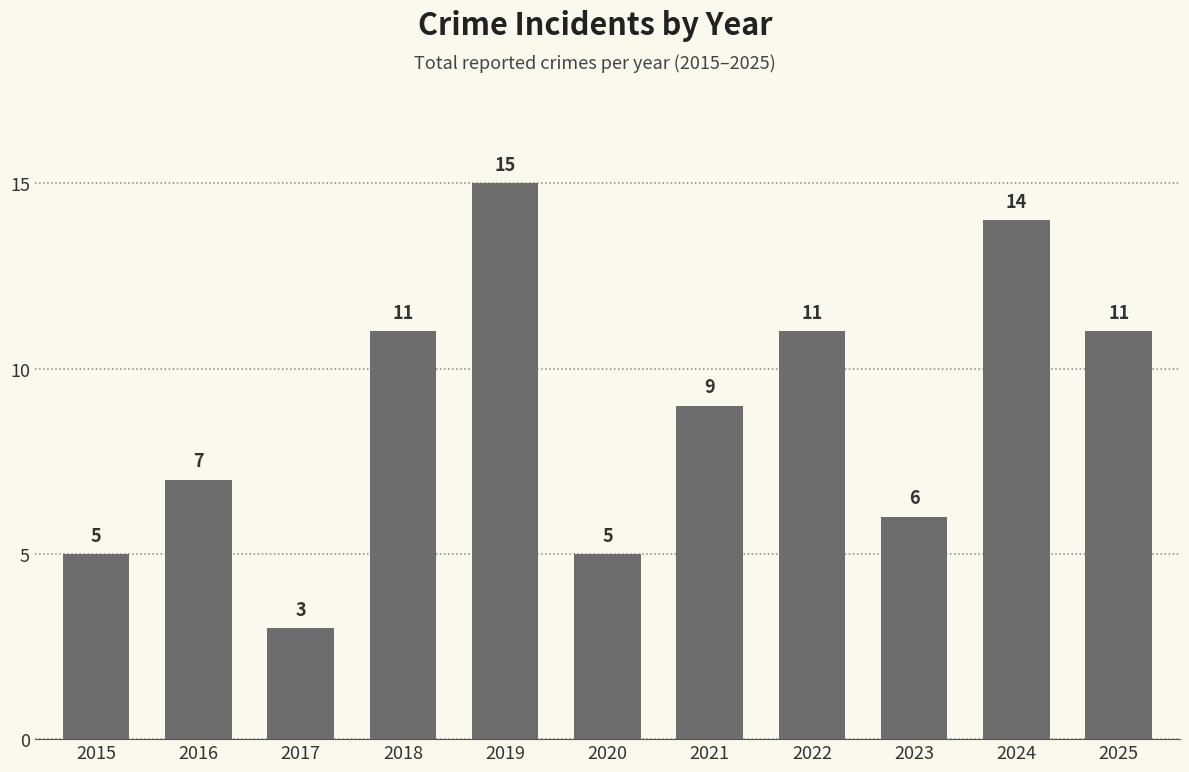

What is the ratio of the value at 2022 to the value at 2020?

2.2